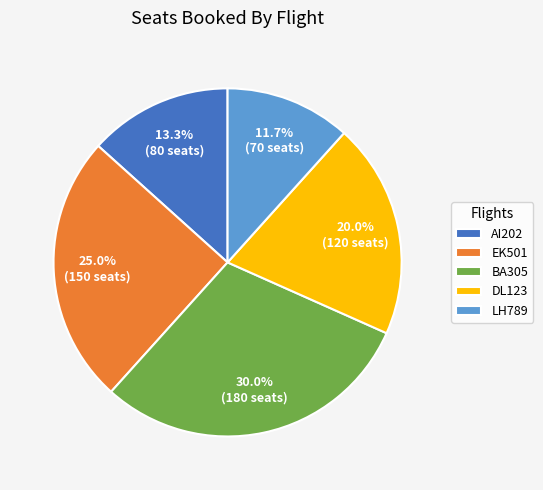

To the nearest percent, what is the difference between the EK501 and DL123 slice percentages?

5%